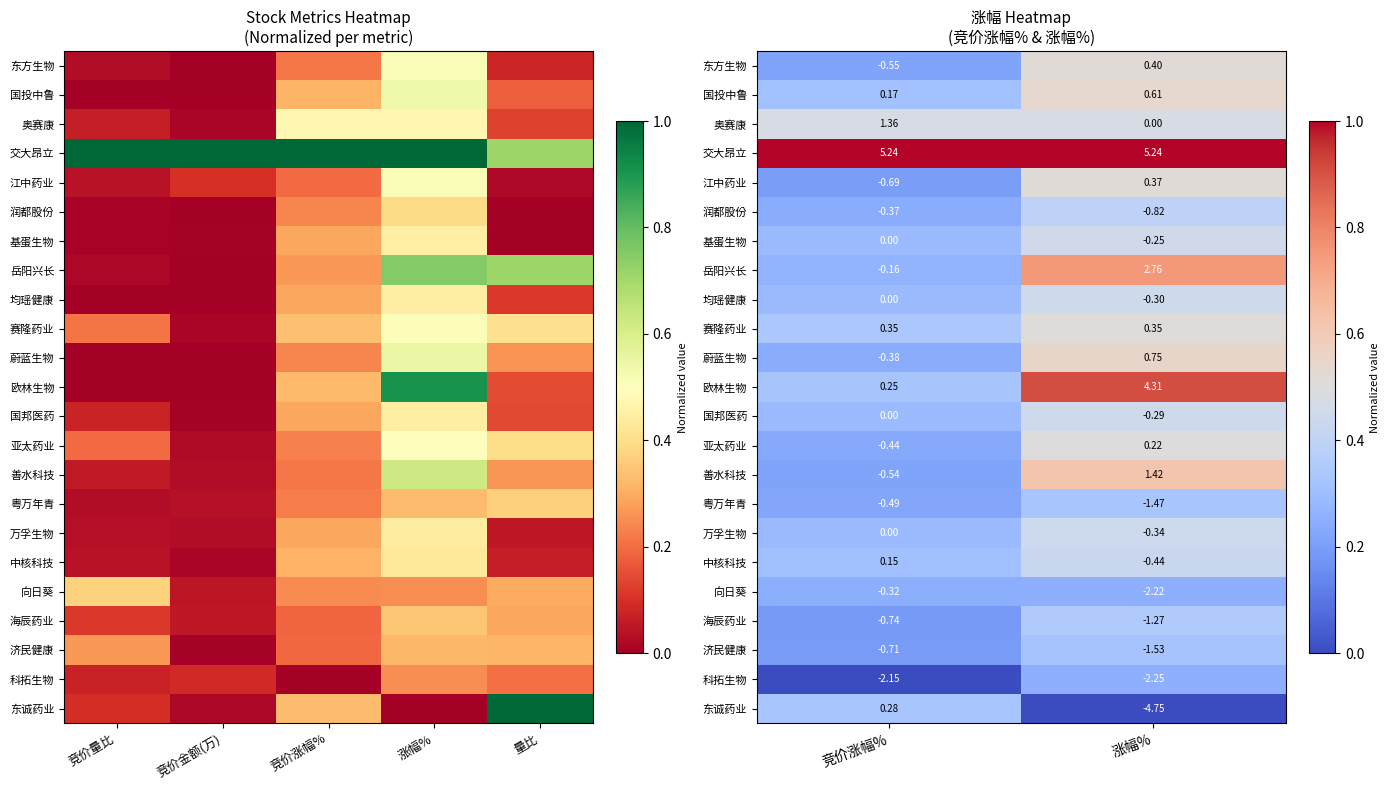

What is the spread (max minus min) of values at 涨幅%?

1.0